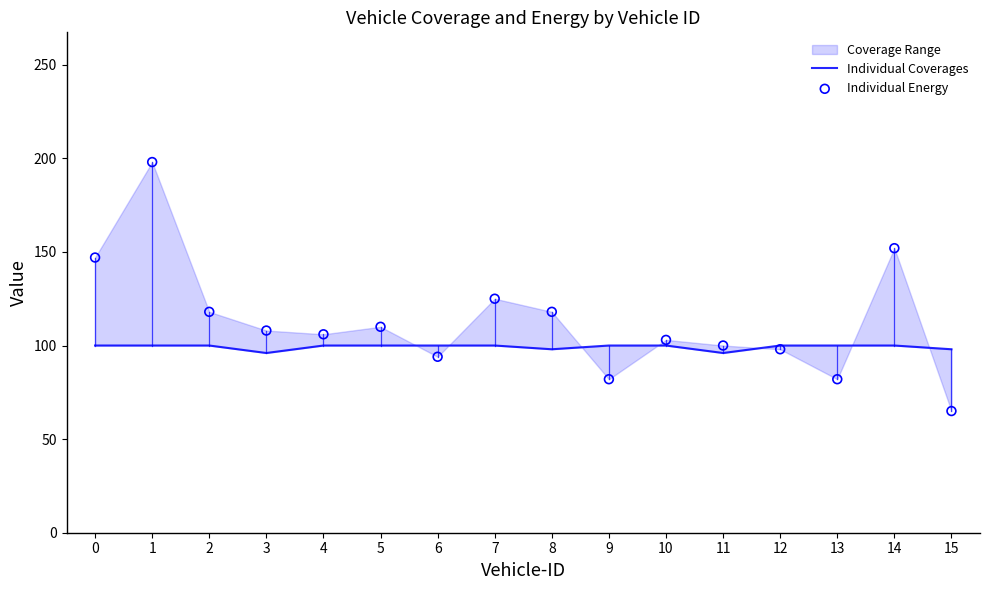

At which category is the sum across all series the highest?

1